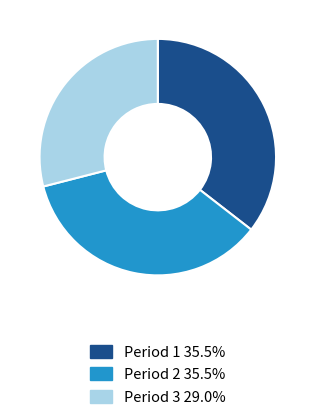

Is there any slice that represents more than half of the pie?

No